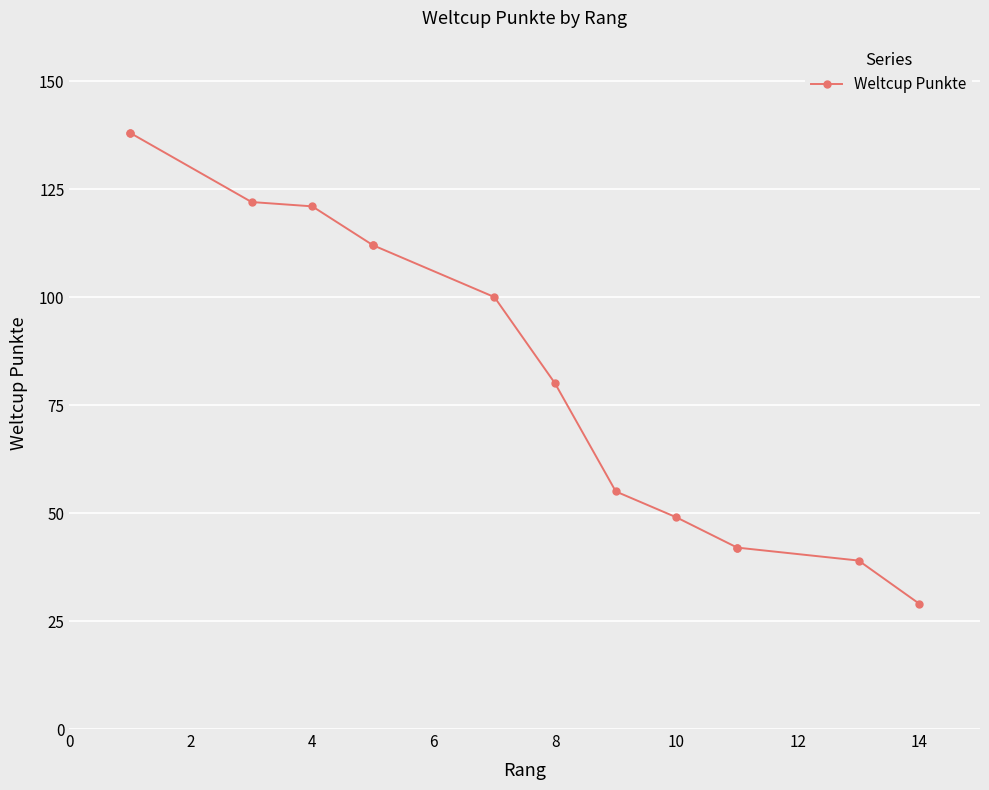

What is the difference between the maximum and minimum values?

109